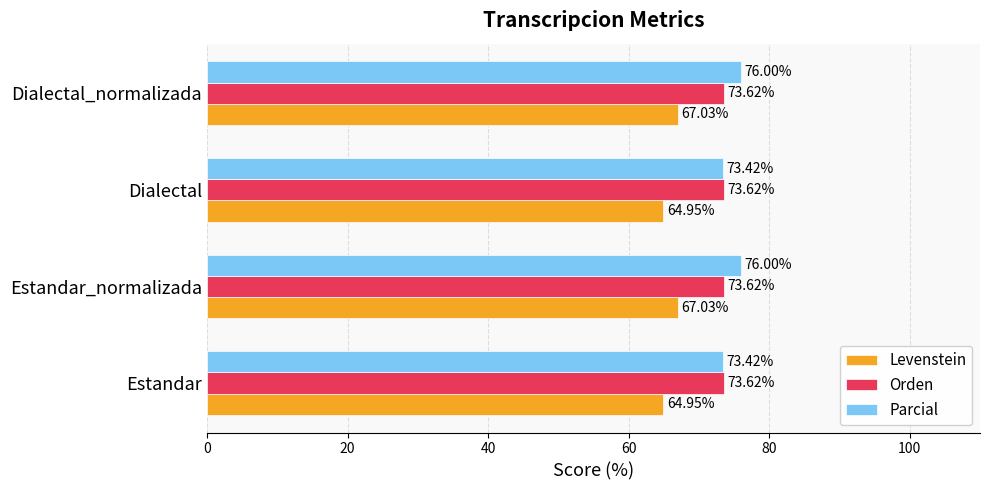

What is the lowest value of the Parcial series?

73.4